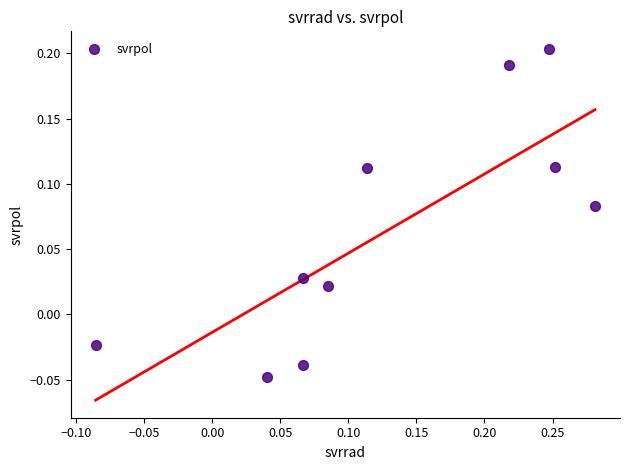

What is the range of Y values (max minus min)?

0.3